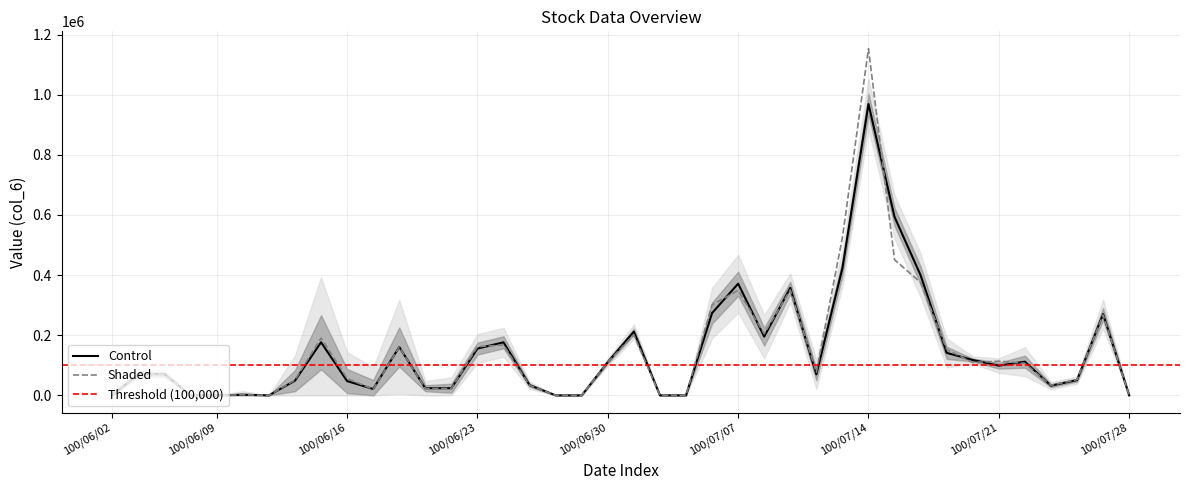

Which label corresponds to the largest value in the chart?

100/07/14